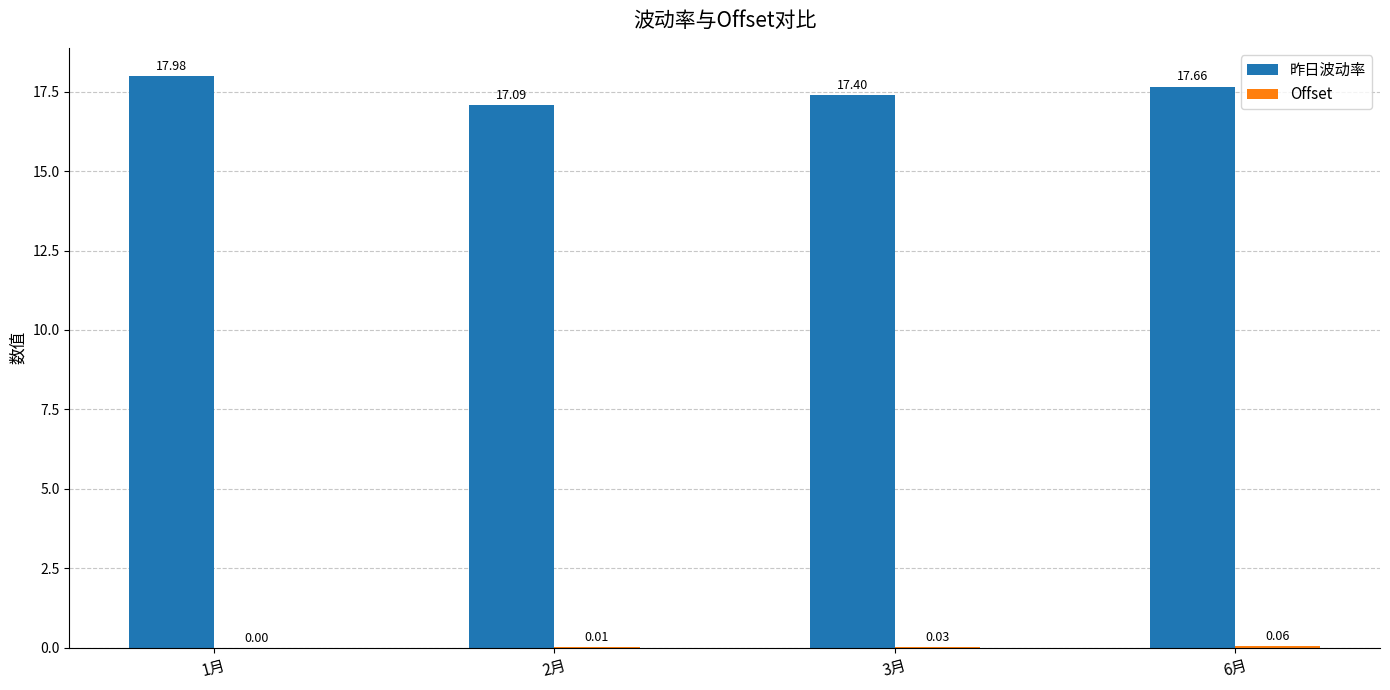

What is the sum of the 昨日波动率 values at 6月 and 2月?

34.8